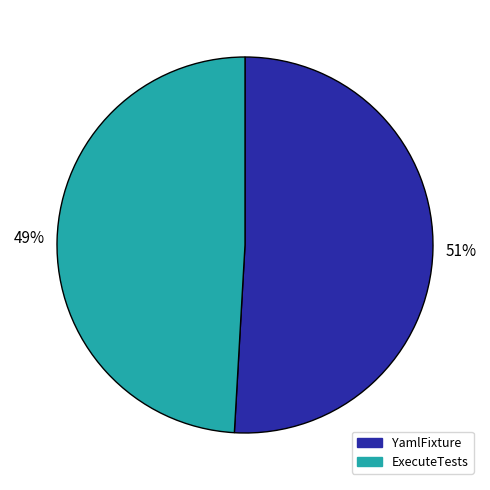

Which slice is the smallest?

ExecuteTests